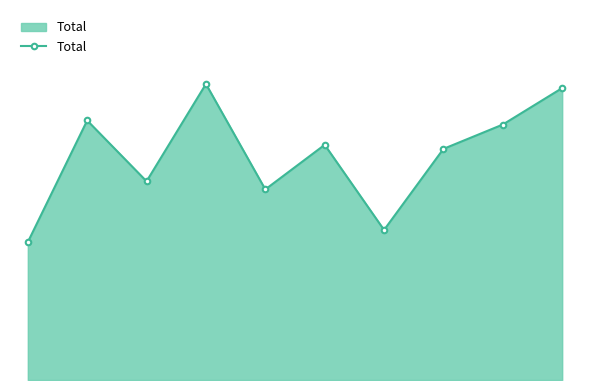

Is this an area chart (filled region under the line)?

Yes